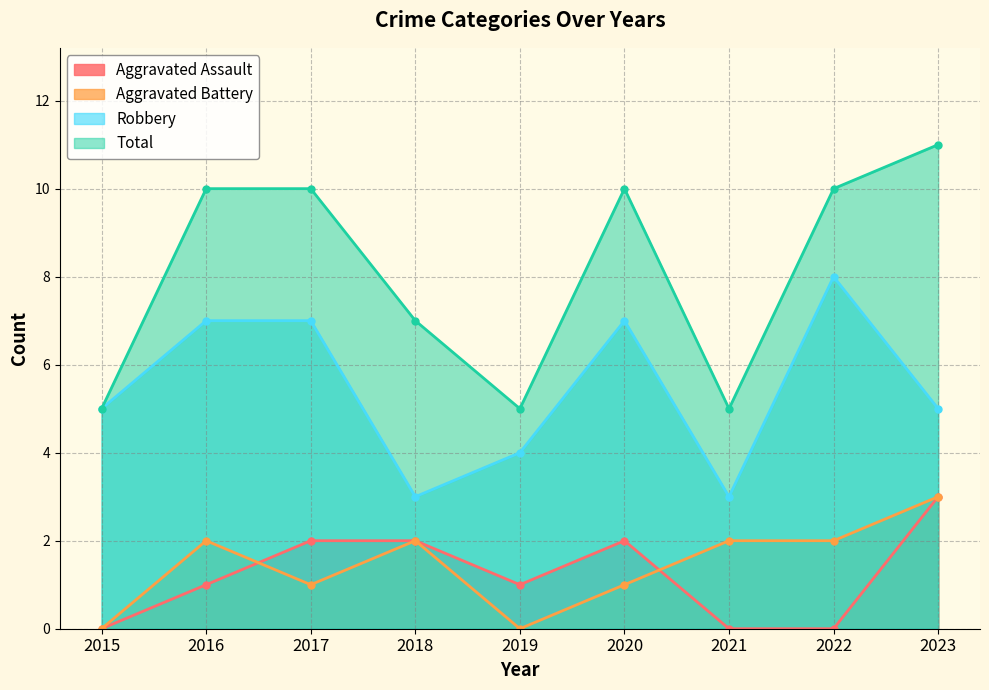

Reading left to right, what are all the values shown in this chart?

Aggravated Assault: 0	1	2	2	1	2	0	0	3
Aggravated Battery: 0	2	1	2	0	1	2	2	3
Robbery: 5	7	7	3	4	7	3	8	5
Total: 5	10	10	7	5	10	5	10	11